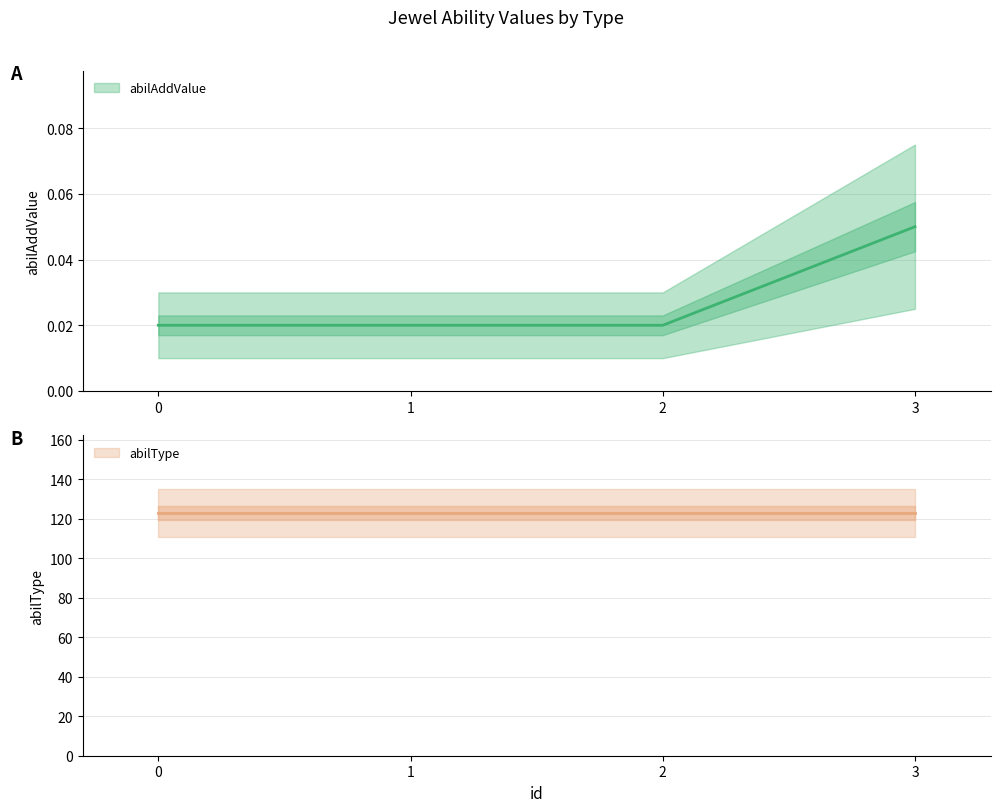

Is it true that the value at 0 is 0.0?

True